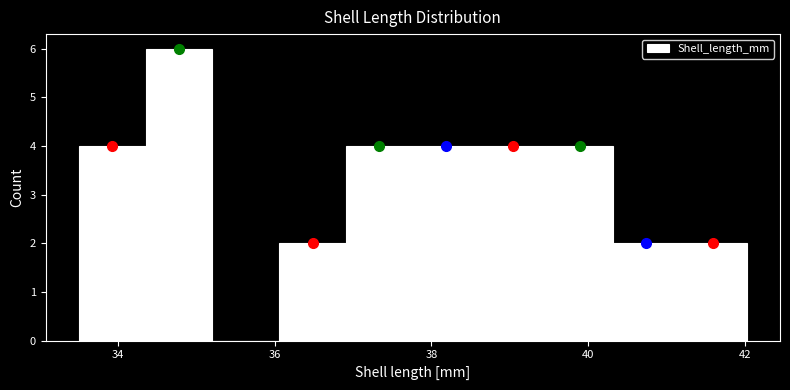

How tall is the bar that spans 37.8 to 38.6 on the x-axis? Neither the bar edges nor the heights are printed on the chart, so give them approximately, as read against the axes.

4